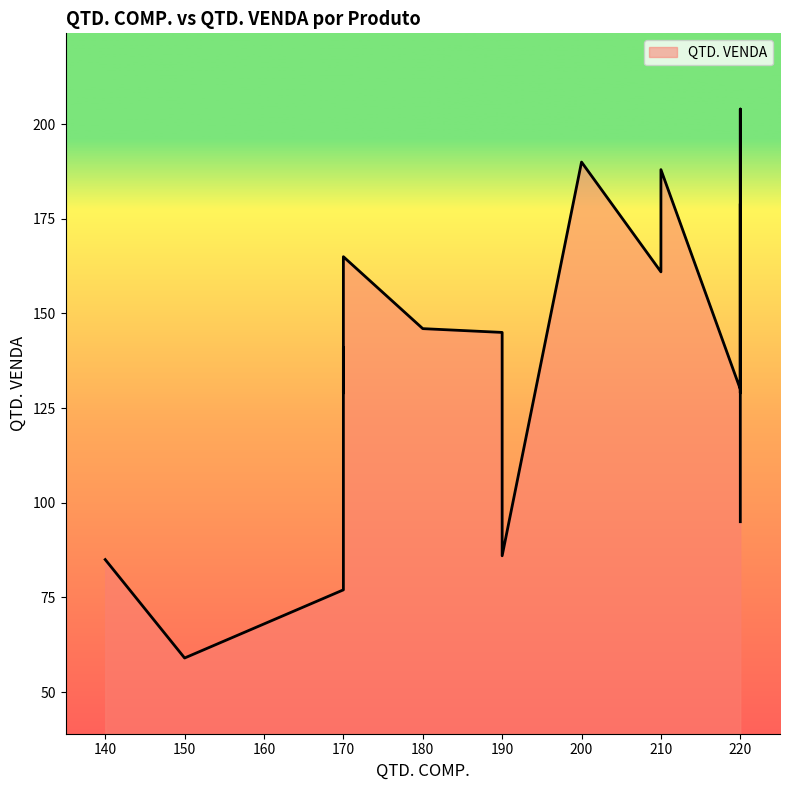

Does the chart display data point markers on the line(s)?

No